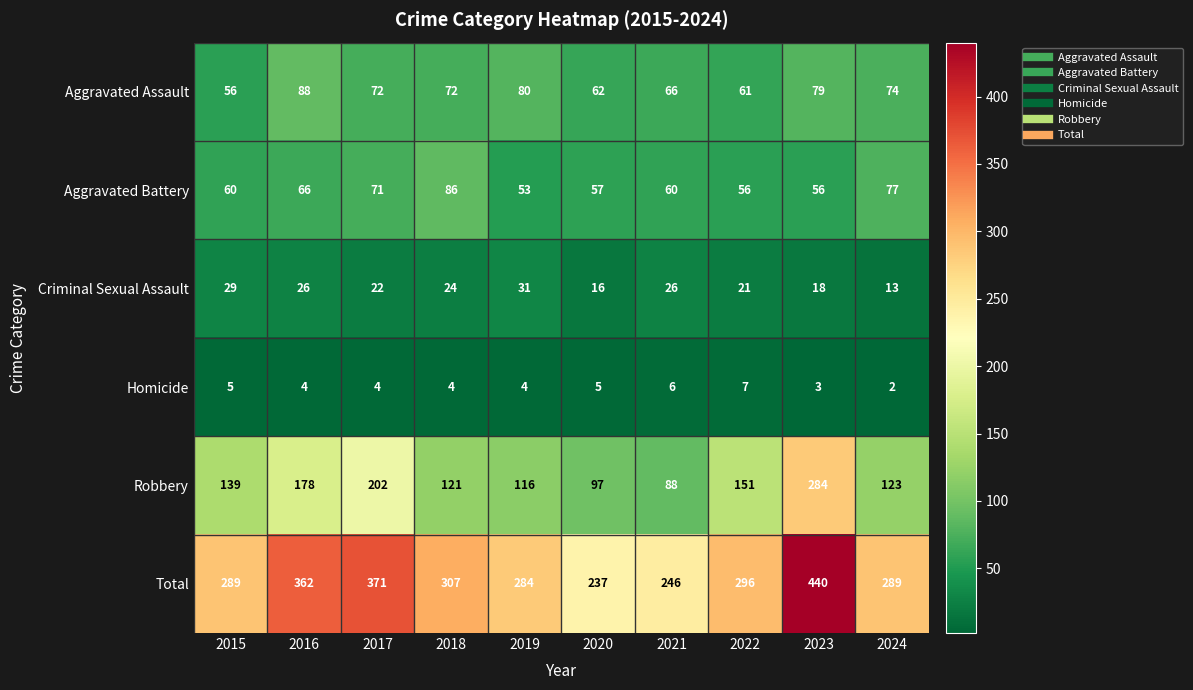

What is the greatest value displayed?

440